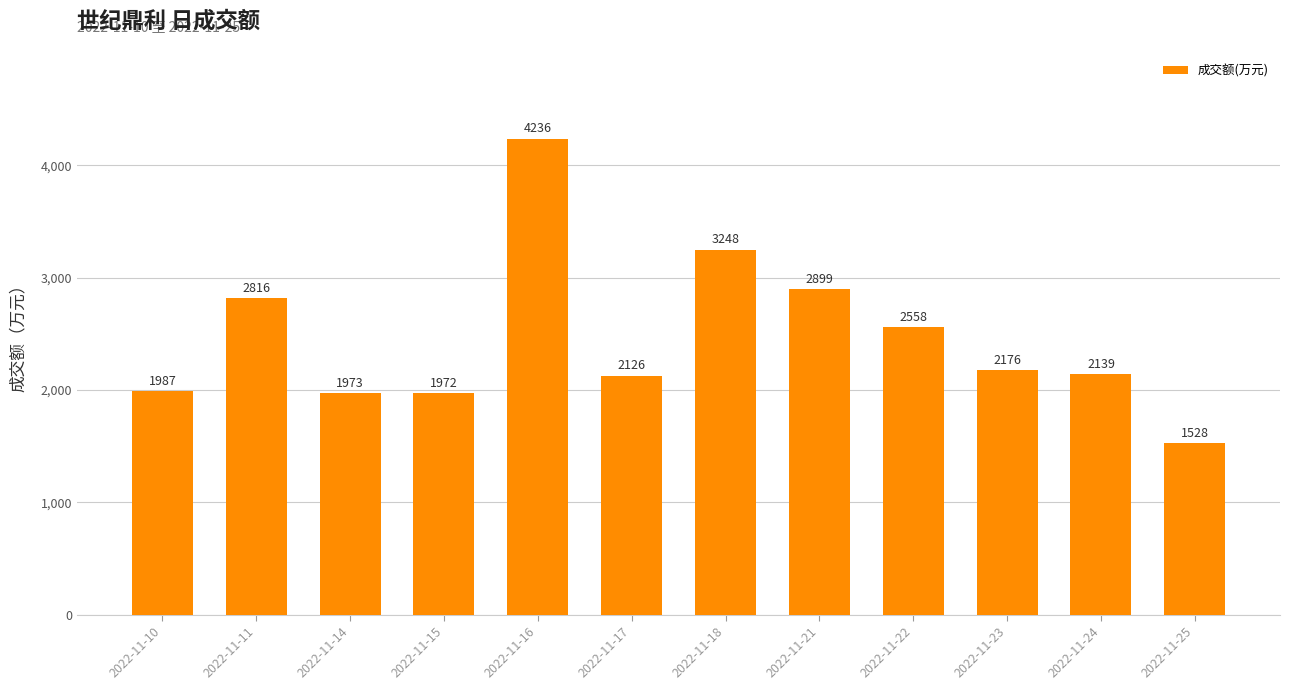

Is it true that the value at 2022-11-25 is 363?

False